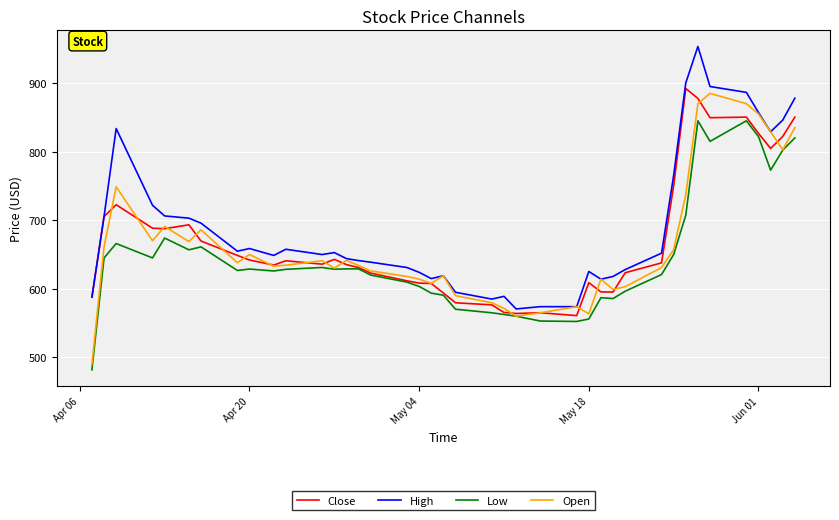

What is the highest value of the Low series?

845.0